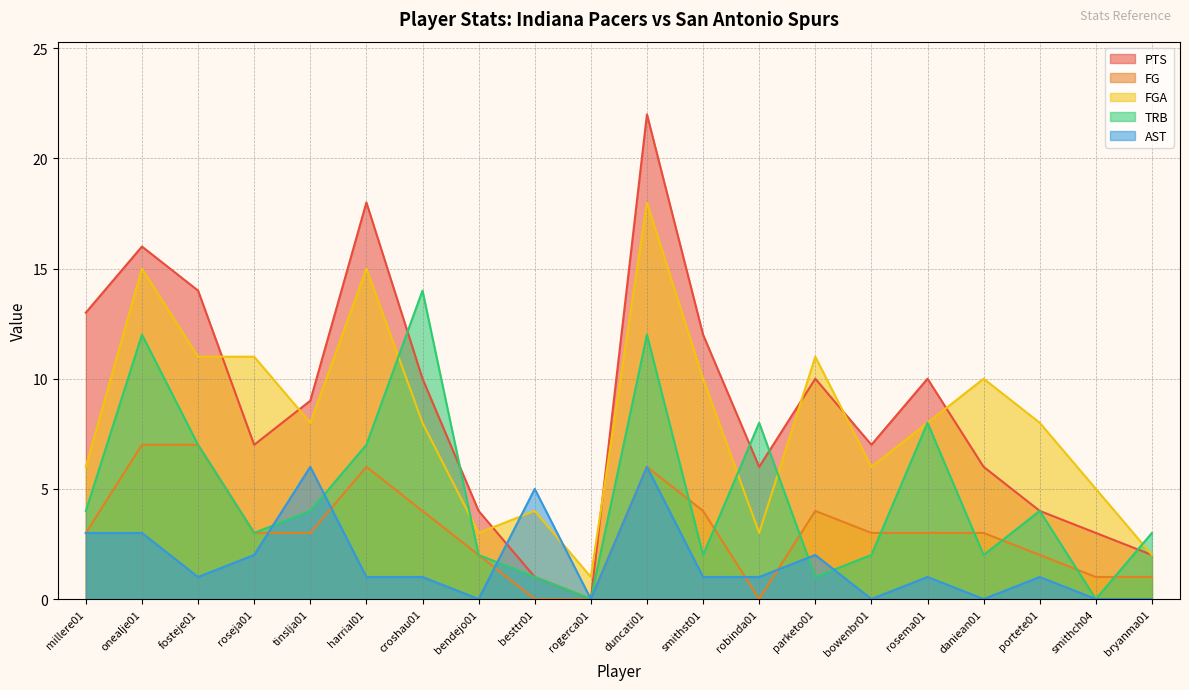

How many data points does each series have?

20